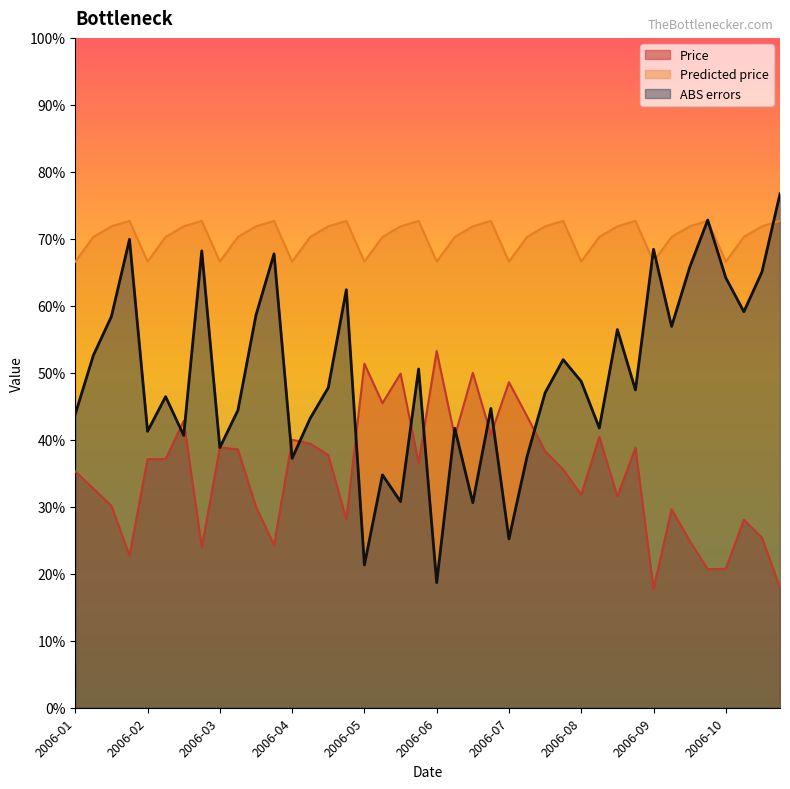

How many distinct data groups are displayed?

3